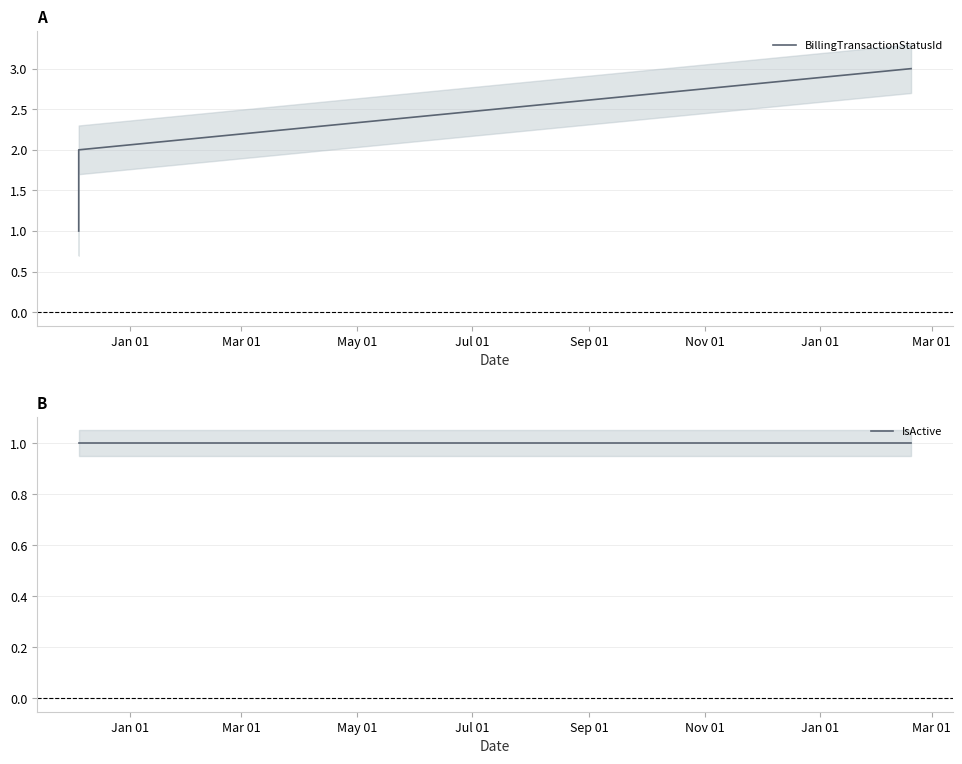

Where is IsActive nearest to the value 1?

Jan 01